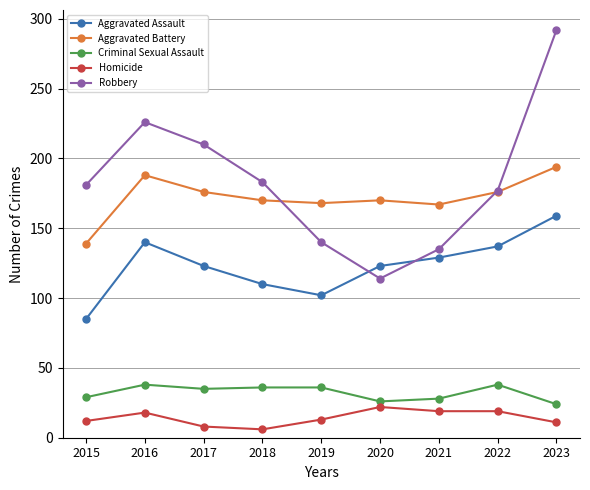

Rank the series by their maximum value, from lowest to highest.

Homicide, Criminal Sexual Assault, Aggravated Assault, Aggravated Battery, Robbery